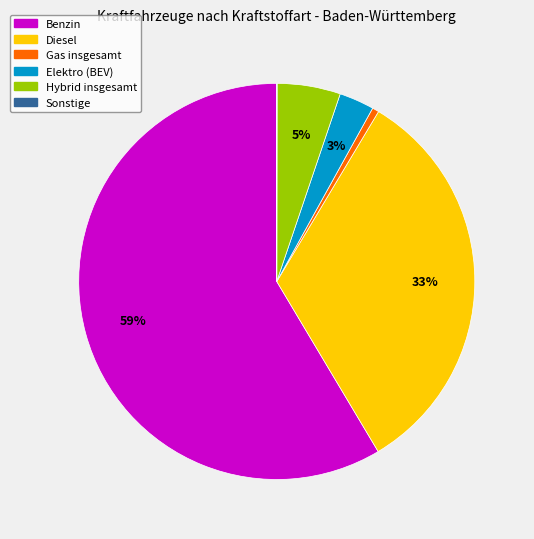

Which category has the biggest portion of the pie?

Benzin